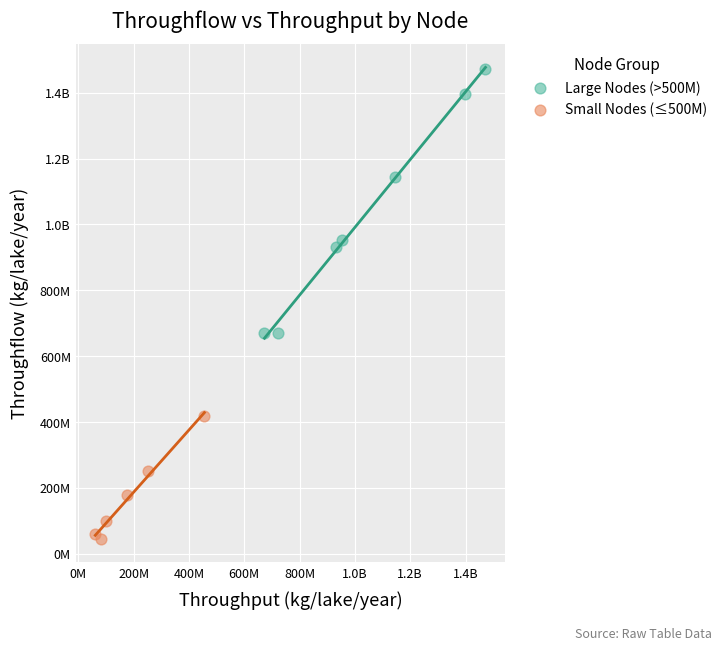

What are all the series names shown in the legend?

Large Nodes (>500M), Small Nodes (≤500M)